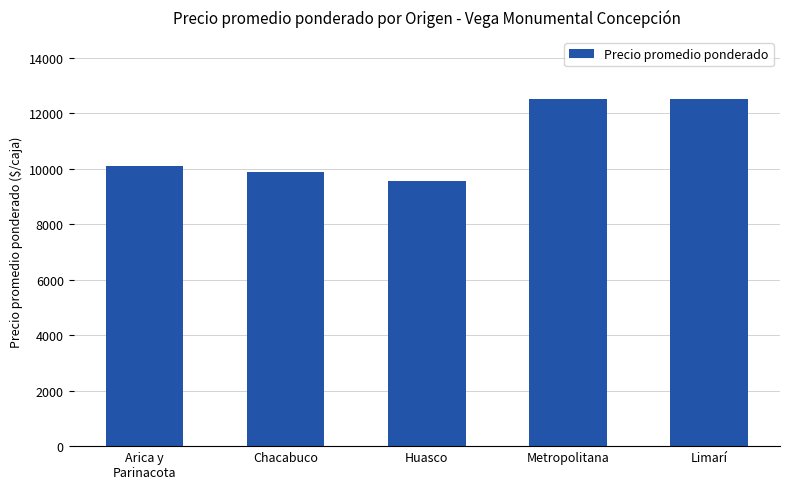

What is the greatest value displayed?

12500